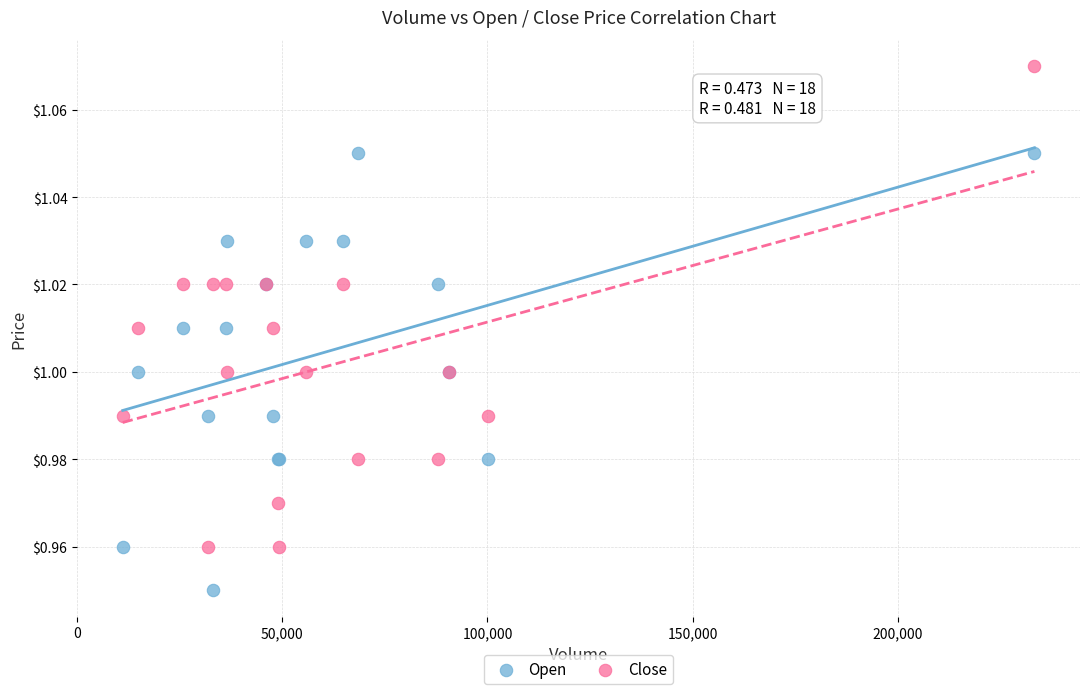

Which series has the largest Y range (max minus min)?

Close